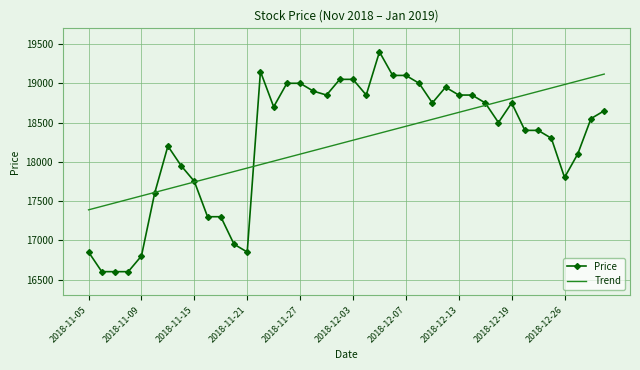

Rank the series by their maximum value, from lowest to highest.

Trend, Price